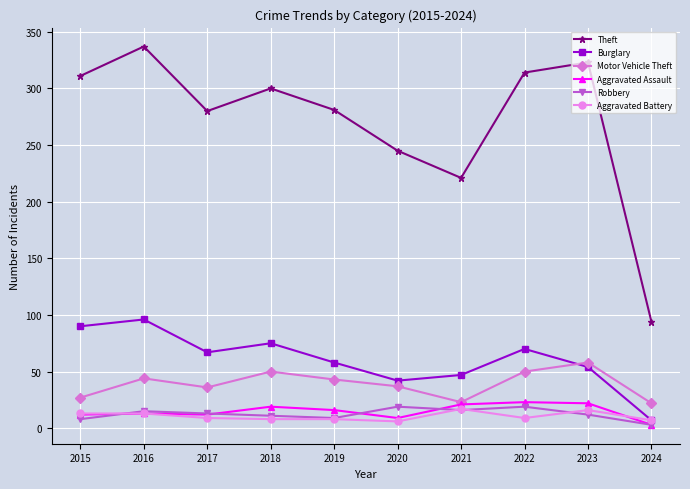

Which label corresponds to the largest value in the chart?

2016